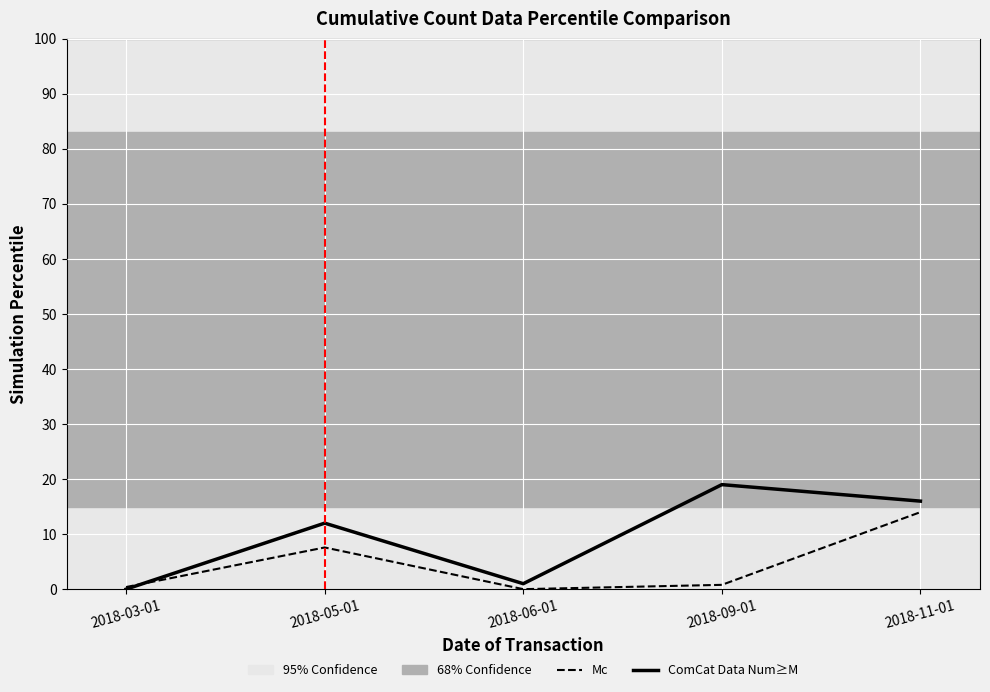

How many positive values does the ComCat Data Num≥M series have?

4